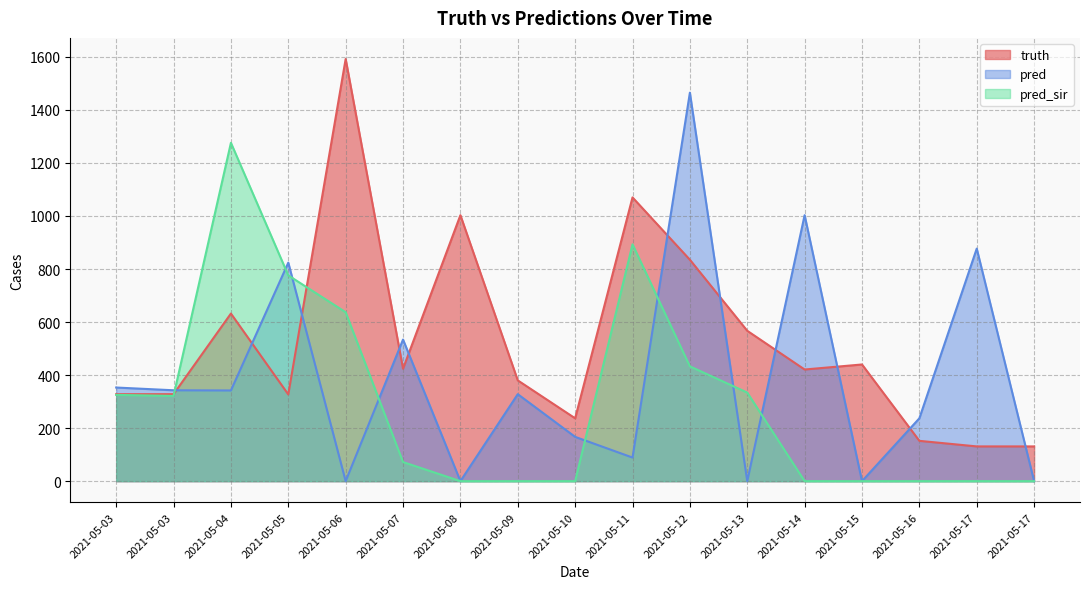

How many values in the pred series are below 328?

8